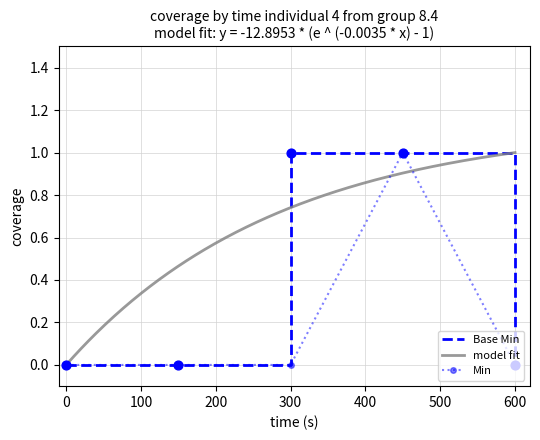

Which series has the widest spread of Y values?

Min